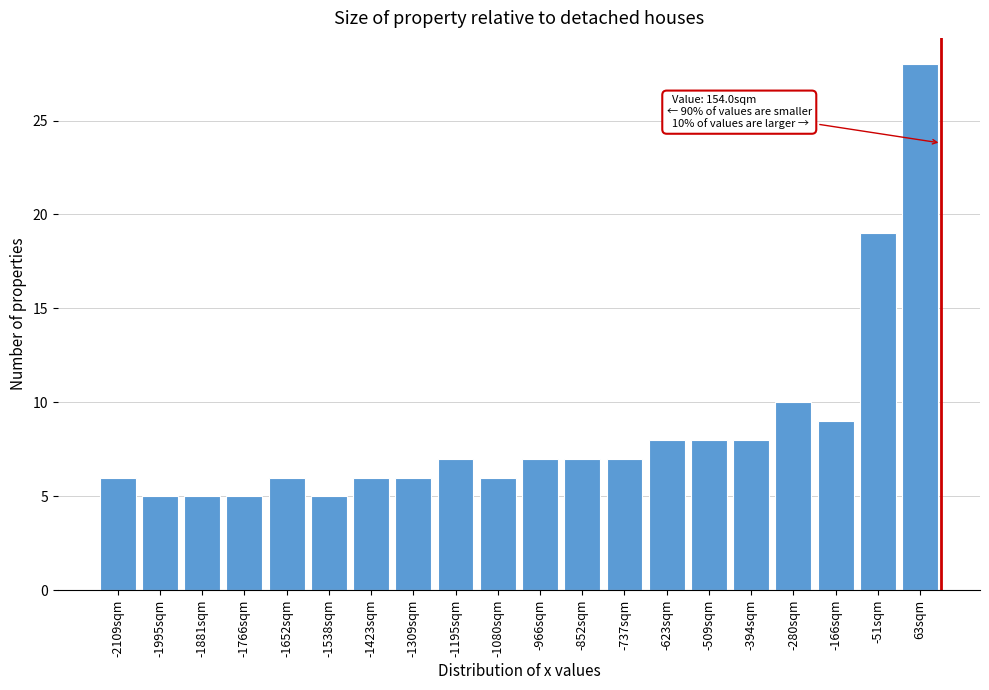

Reading left to right, extract all data points from this chart.

-2109sqm=6	-1995sqm=5	-1881sqm=5	-1766sqm=5	-1652sqm=6	-1538sqm=5	-1423sqm=6	-1309sqm=6	-1195sqm=7	-1080sqm=6	-966sqm=7	-852sqm=7	-737sqm=7	-623sqm=8	-509sqm=8	-394sqm=8	-280sqm=10	-166sqm=9	-51sqm=19	63sqm=28